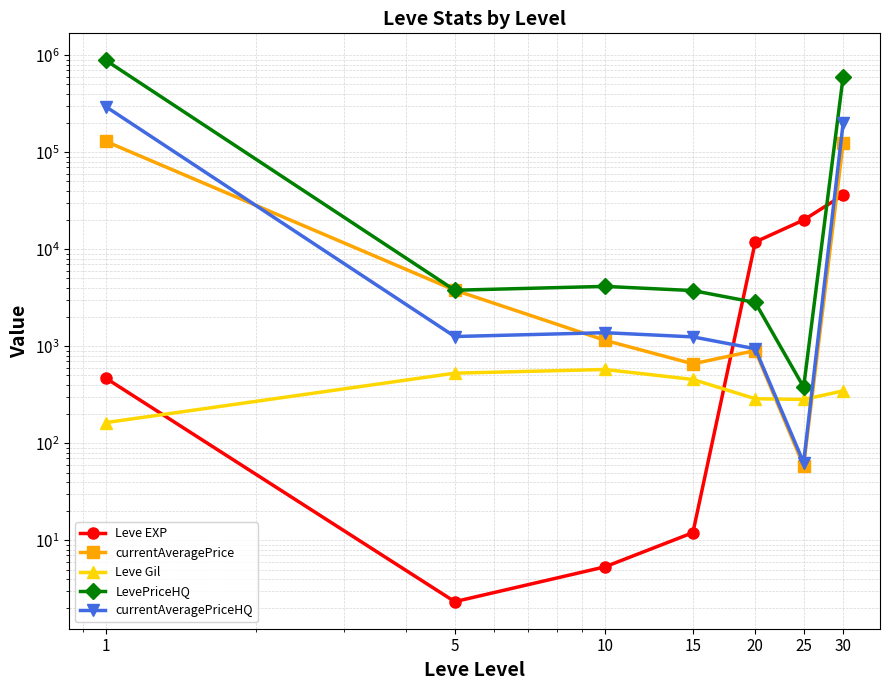

How many lines are shown in the chart?

5